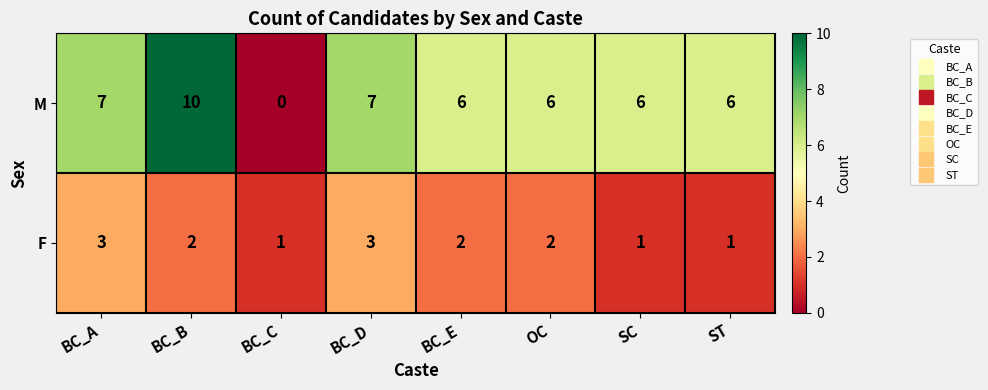

What is the difference between the second highest and minimum values in the M series?

7